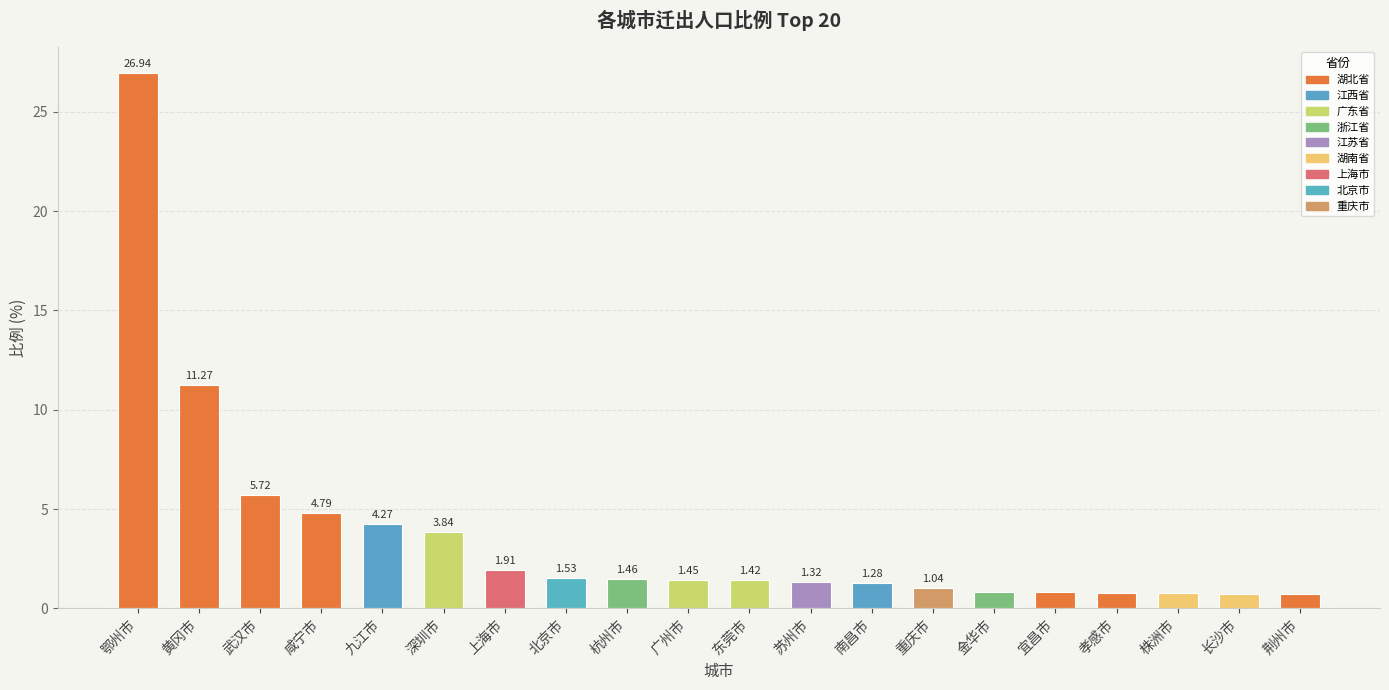

What position from the left is 荆州市?

20